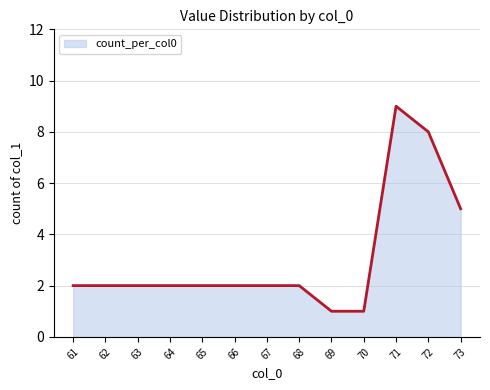

Approximately how many times larger is the value at 65 compared to 64?

1.0